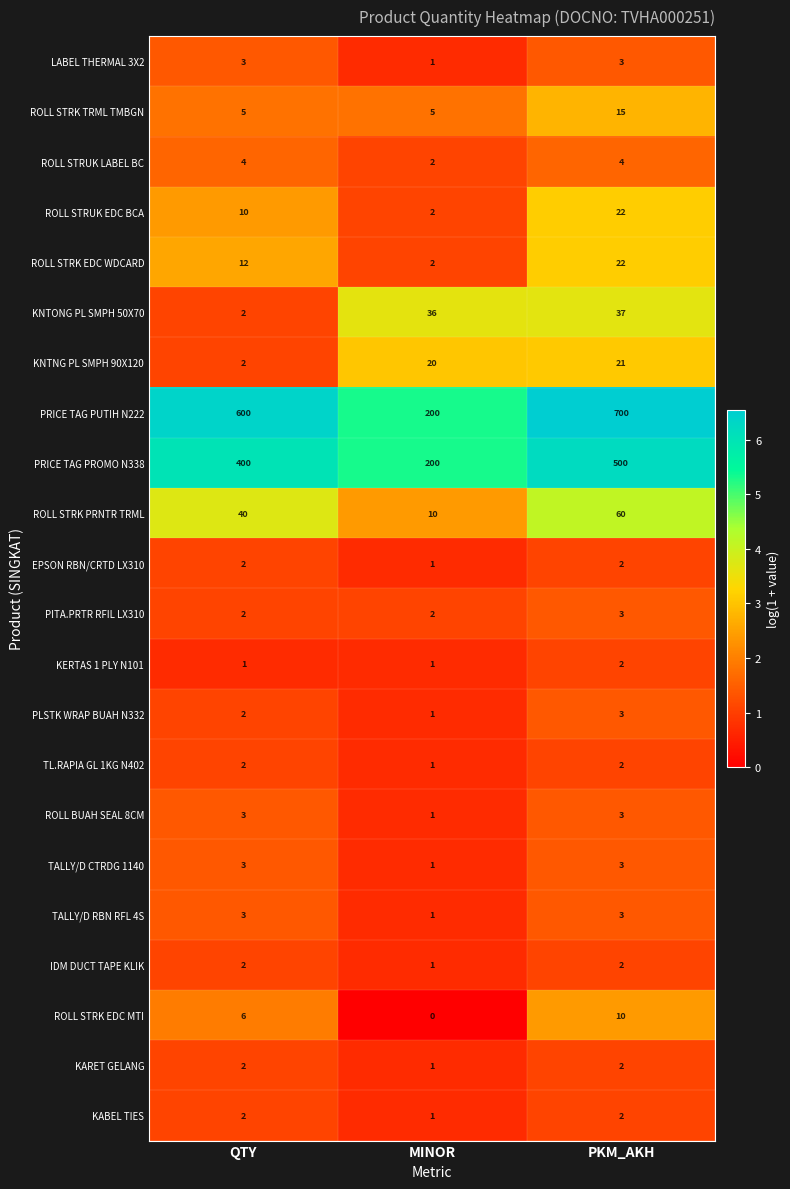

What is the approximate value of PRICE TAG PROMO N338 at MINOR?

200